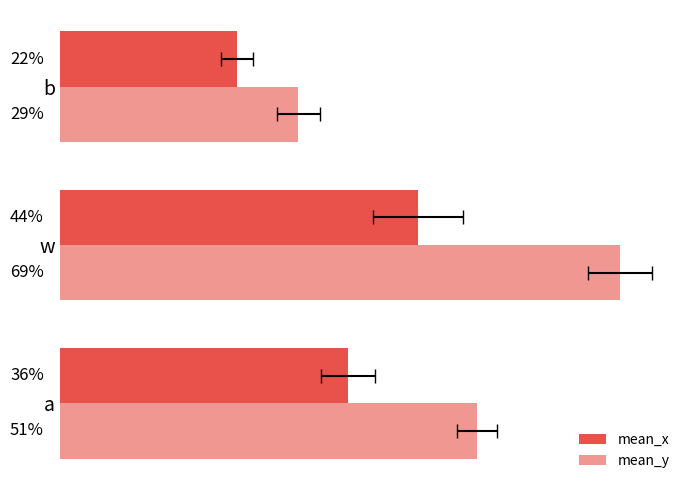

Reading left to right, extract all data points from this chart.

mean_x: 0.4	0.4	0.2
mean_y: 0.5	0.7	0.3